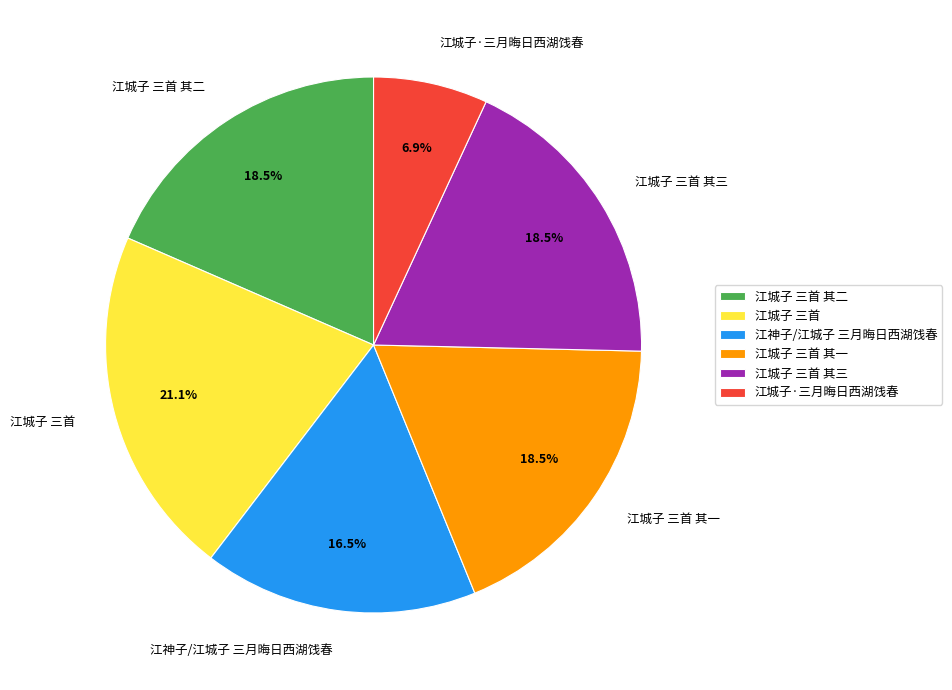

How many segments does this pie chart have?

6